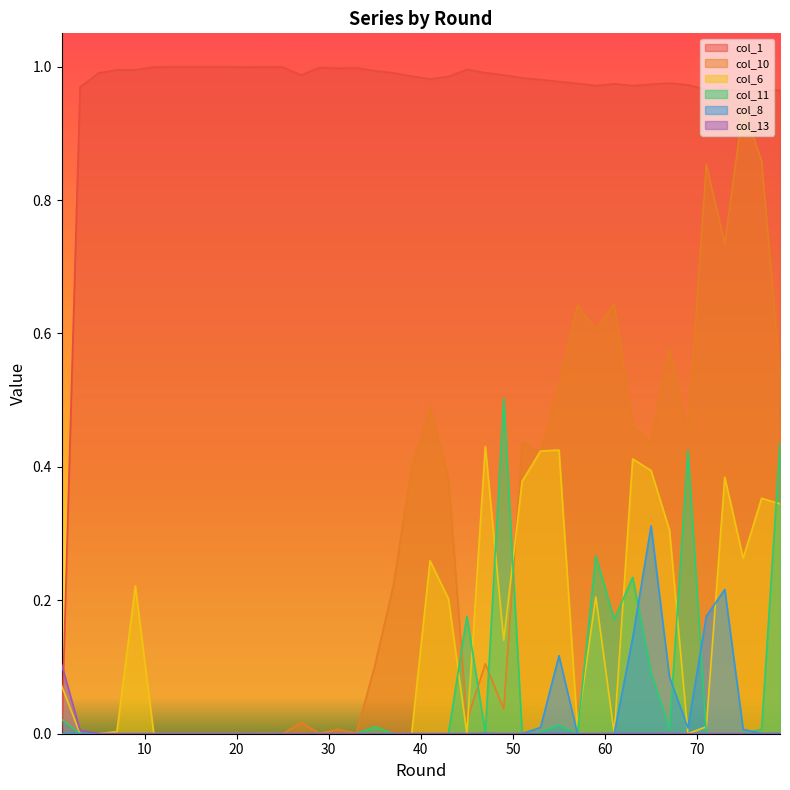

Reading left to right, what are all the values shown in this chart?

col_1: 1=0.0	3=1.0	5=1.0	7=1.0	9=1.0	11=1.0	13=1.0	15=1.0	17=1.0	19=1.0	21=1.0	23=1.0	25=1.0	27=1.0	29=1.0	31=1.0	33=1.0	35=1.0	37=1.0	39=1.0	41=1.0	43=1.0	45=1.0	47=1.0	49=1.0	51=1.0	53=1.0	55=1.0	57=1.0	59=1.0	61=1.0	63=1.0	65=1.0	67=1.0	69=1.0	71=1.0	73=1.0	75=1.0	77=1.0	79=1.0
col_10: 1=0.0	3=0.0	5=0.0	7=0.0	9=0.0	11=0.0	13=0.0	15=0.0	17=0.0	19=0.0	21=0.0	23=0.0	25=0.0	27=0.0	29=0.0	31=0.0	33=0.0	35=0.1	37=0.2	39=0.4	41=0.5	43=0.4	45=0.0	47=0.1	49=0.0	51=0.4	53=0.4	55=0.5	57=0.6	59=0.6	61=0.6	63=0.5	65=0.4	67=0.6	69=0.5	71=0.9	73=0.7	75=0.9	77=0.9	79=0.5
col_6: 1=0.1	3=0.0	5=0.0	7=0.0	9=0.2	11=0.0	13=0.0	15=0.0	17=0.0	19=0.0	21=0.0	23=0.0	25=0.0	27=0.0	29=0.0	31=0.0	33=0.0	35=0.0	37=0.0	39=0.0	41=0.3	43=0.2	45=0.0	47=0.4	49=0.1	51=0.4	53=0.4	55=0.4	57=0.0	59=0.2	61=0.0	63=0.4	65=0.4	67=0.3	69=0.0	71=0.0	73=0.4	75=0.3	77=0.4	79=0.3
col_11: 1=0.0	3=0.0	5=0.0	7=0.0	9=0.0	11=0.0	13=0.0	15=0.0	17=0.0	19=0.0	21=0.0	23=0.0	25=0.0	27=0.0	29=0.0	31=0.0	33=0.0	35=0.0	37=0.0	39=0.0	41=0.0	43=0.0	45=0.2	47=0.0	49=0.5	51=0.0	53=0.0	55=0.0	57=0.0	59=0.3	61=0.2	63=0.2	65=0.1	67=0.0	69=0.4	71=0.0	73=0.0	75=0.0	77=0.0	79=0.4
col_8: 1=0.0	3=0.0	5=0.0	7=0.0	9=0.0	11=0.0	13=0.0	15=0.0	17=0.0	19=0.0	21=0.0	23=0.0	25=0.0	27=0.0	29=0.0	31=0.0	33=0.0	35=0.0	37=0.0	39=0.0	41=0.0	43=0.0	45=0.0	47=0.0	49=0.0	51=0.0	53=0.0	55=0.1	57=0.0	59=0.0	61=0.0	63=0.1	65=0.3	67=0.1	69=0.0	71=0.2	73=0.2	75=0.0	77=0.0	79=0.0
col_13: 1=0.1	3=0.0	5=0.0	7=0.0	9=0.0	11=0.0	13=0.0	15=0.0	17=0.0	19=0.0	21=0.0	23=0.0	25=0.0	27=0.0	29=0.0	31=0.0	33=0.0	35=0.0	37=0.0	39=0.0	41=0.0	43=0.0	45=0.0	47=0.0	49=0.0	51=0.0	53=0.0	55=0.0	57=0.0	59=0.0	61=0.0	63=0.0	65=0.0	67=0.0	69=0.0	71=0.0	73=0.0	75=0.0	77=0.0	79=0.0